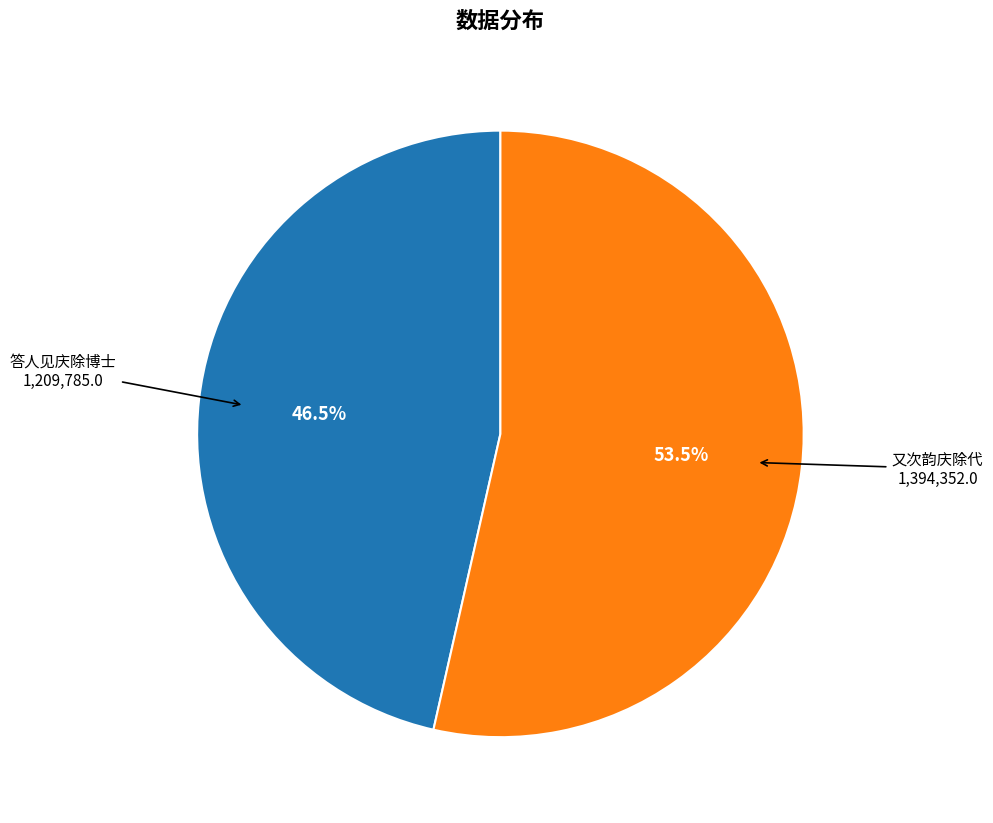

Is there any slice that represents more than half of the pie?

Yes